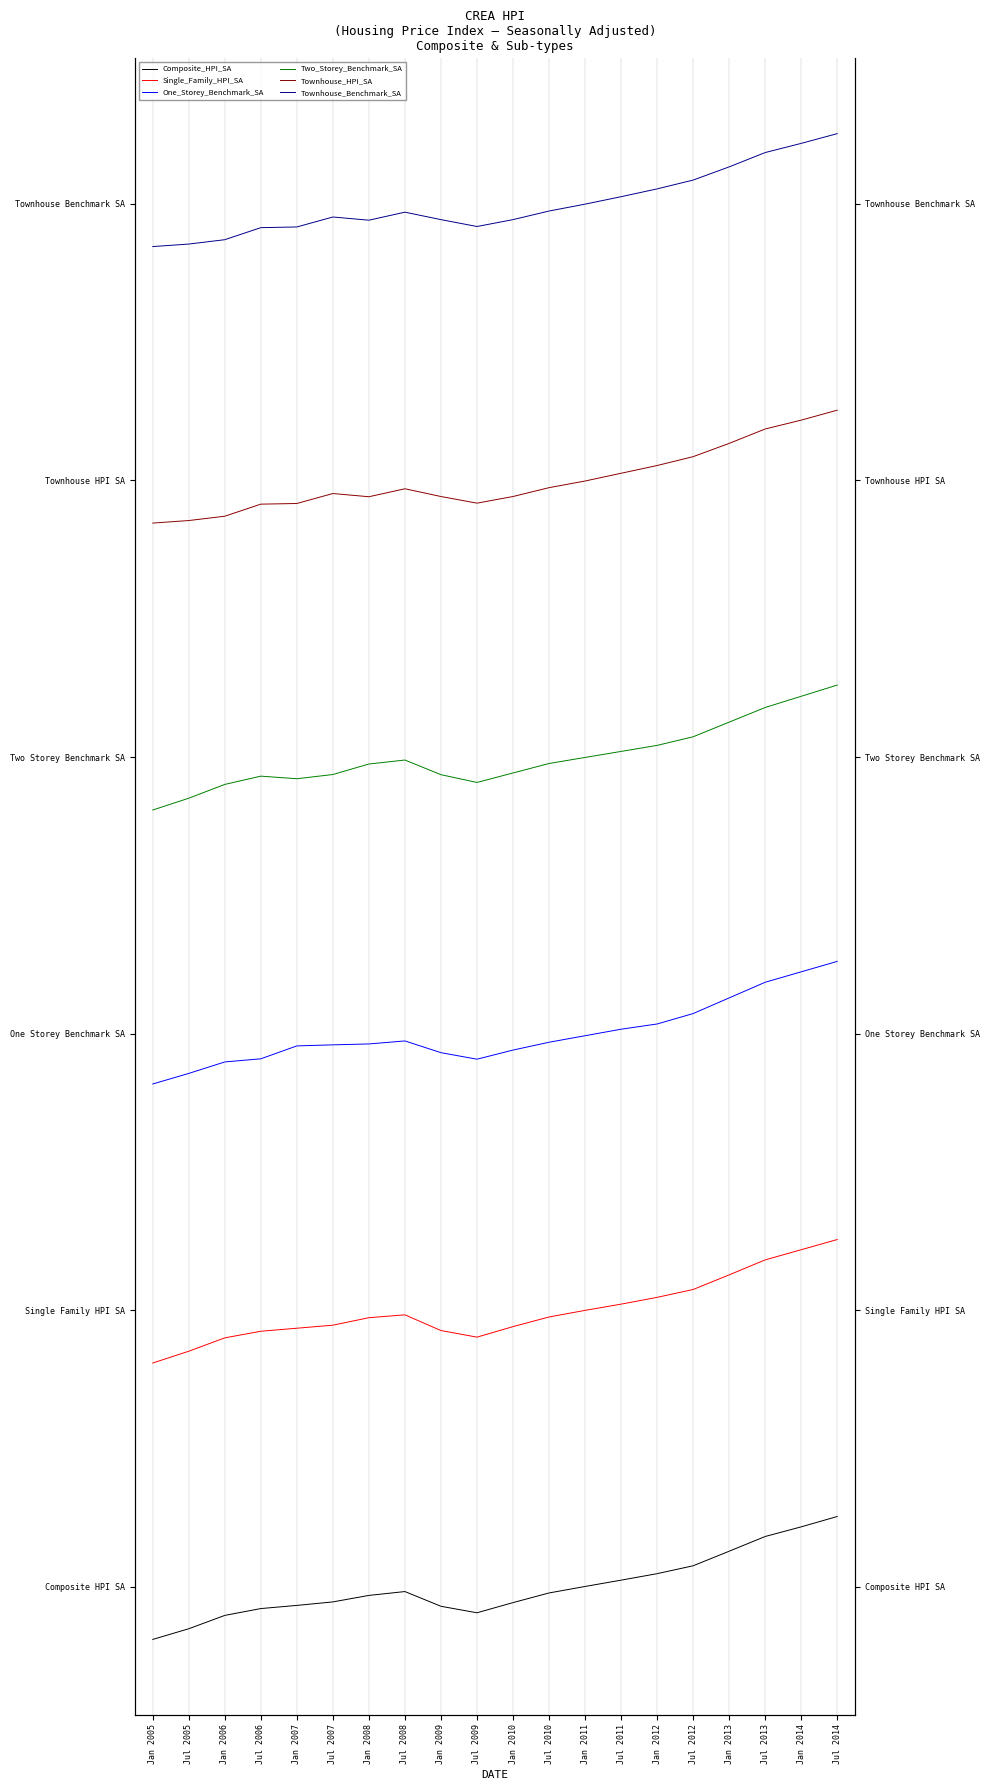

At how many categories does at least one series exceed 6?

20